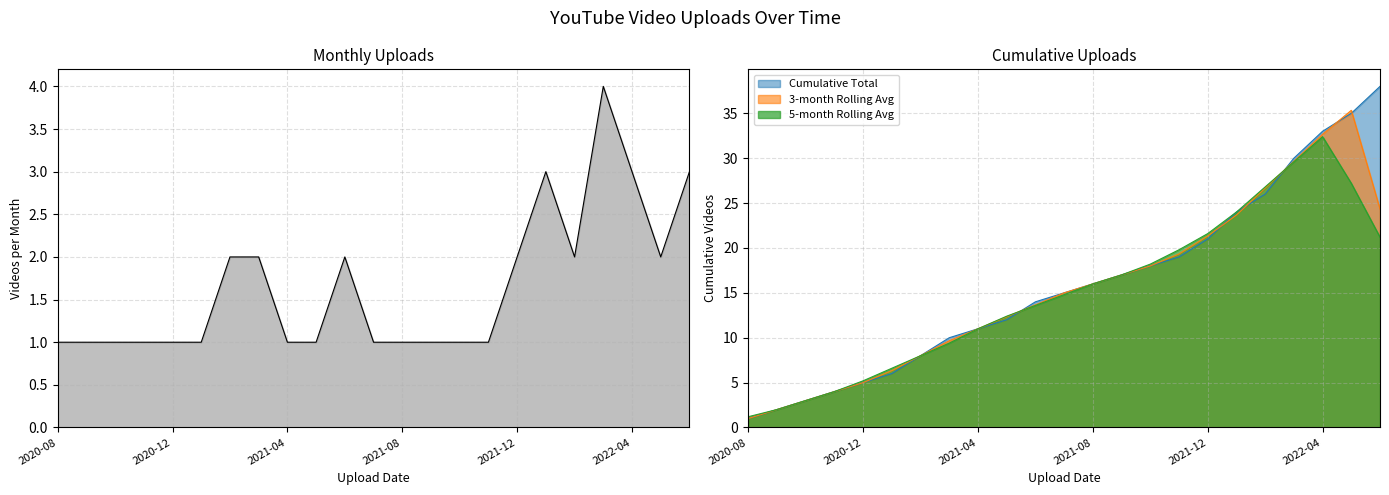

The value of 5-month Rolling Avg at 2021-04 is 15.5. True or false?

False